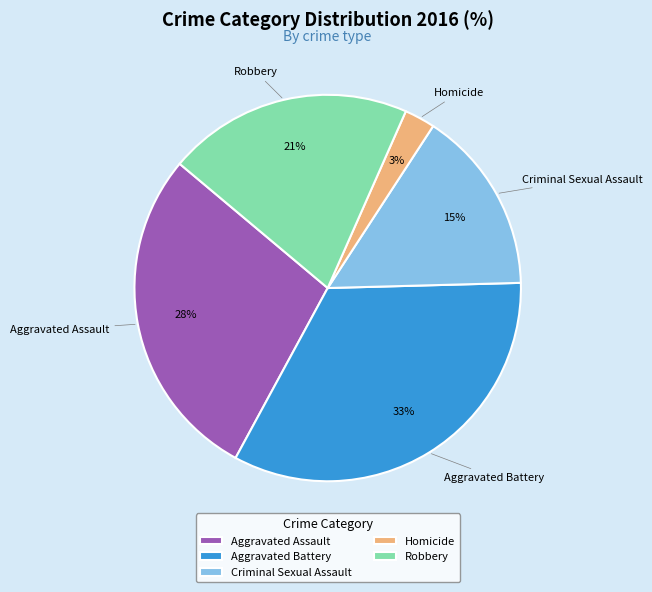

Is it true that Homicide is 3% of the pie?

True